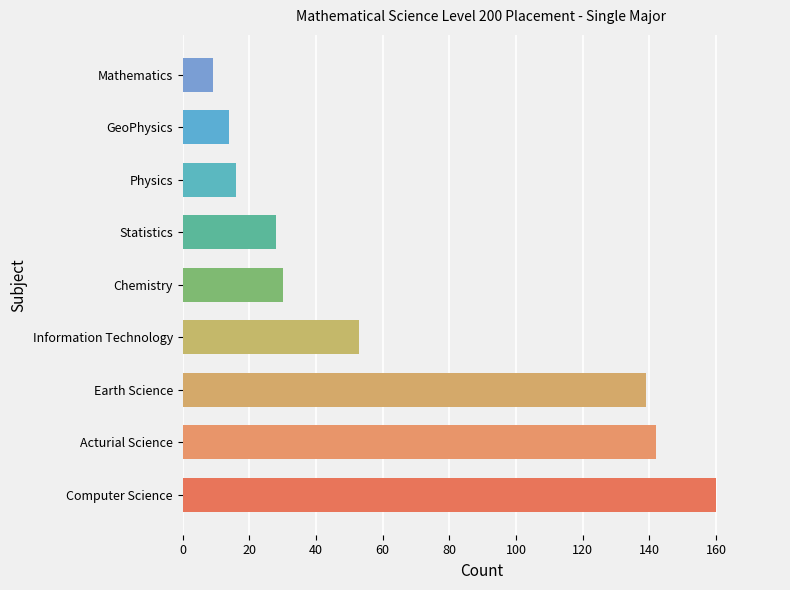

Does the chart contain stacked bars?

No